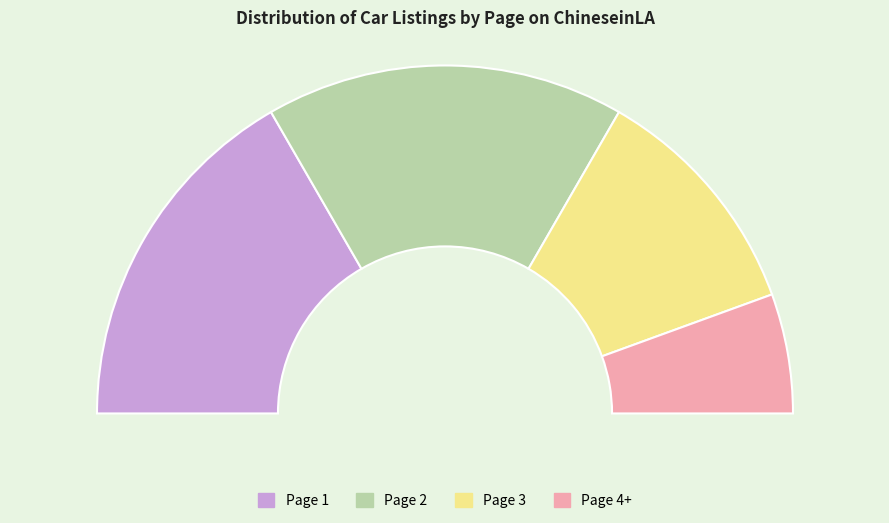

The Page 4+ slice represents 1% of the pie. True or false?

False